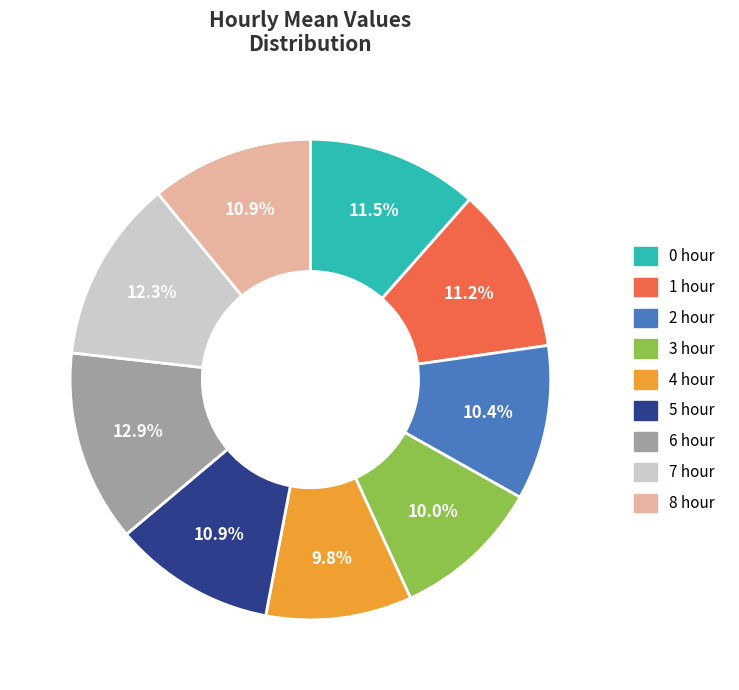

Is it true that 2 hour is 10% of the pie?

True